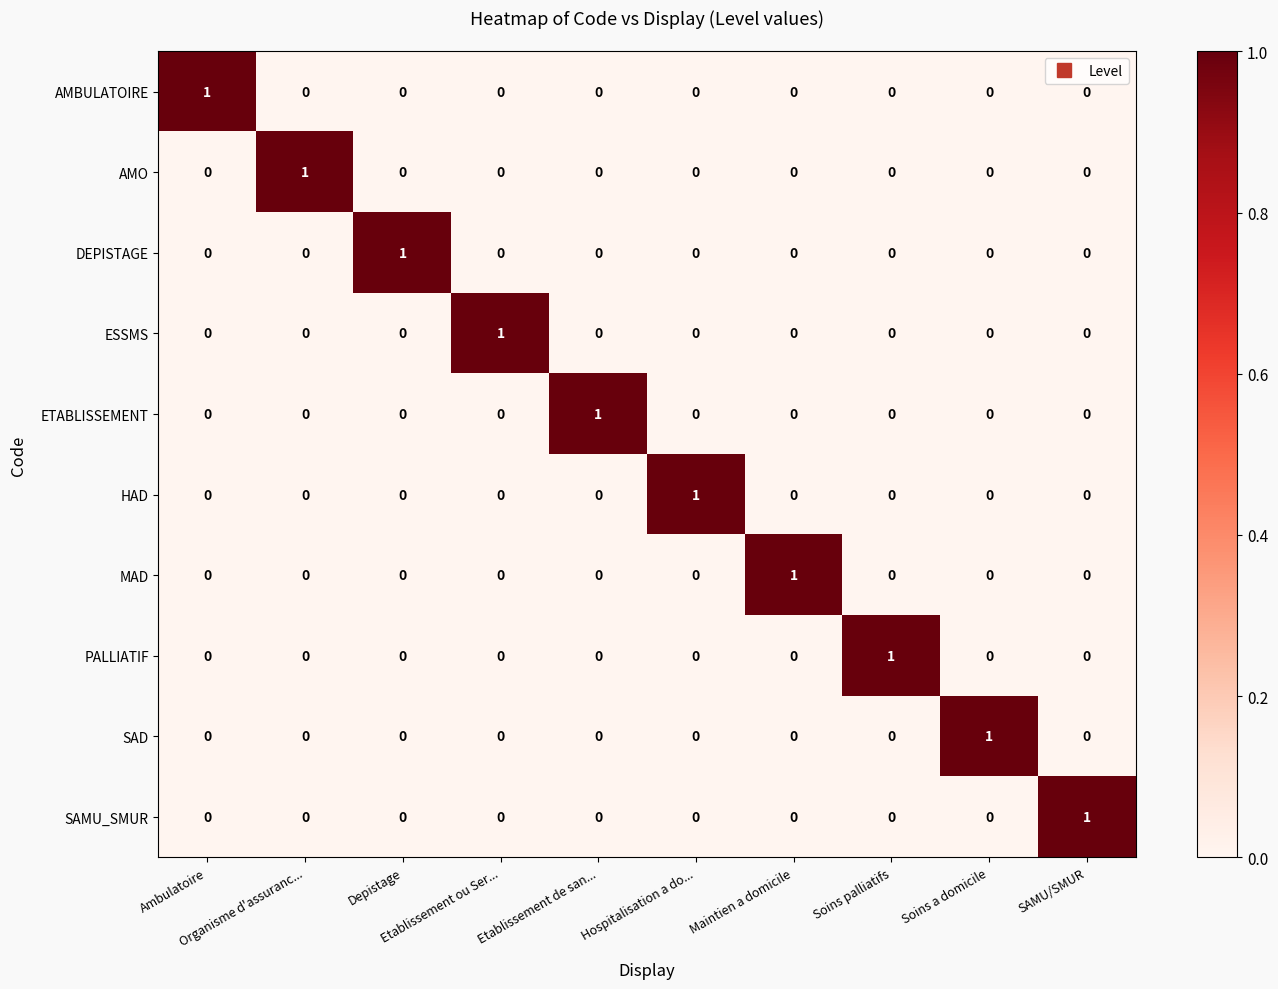

At how many categories does at least one series exceed 0?

10